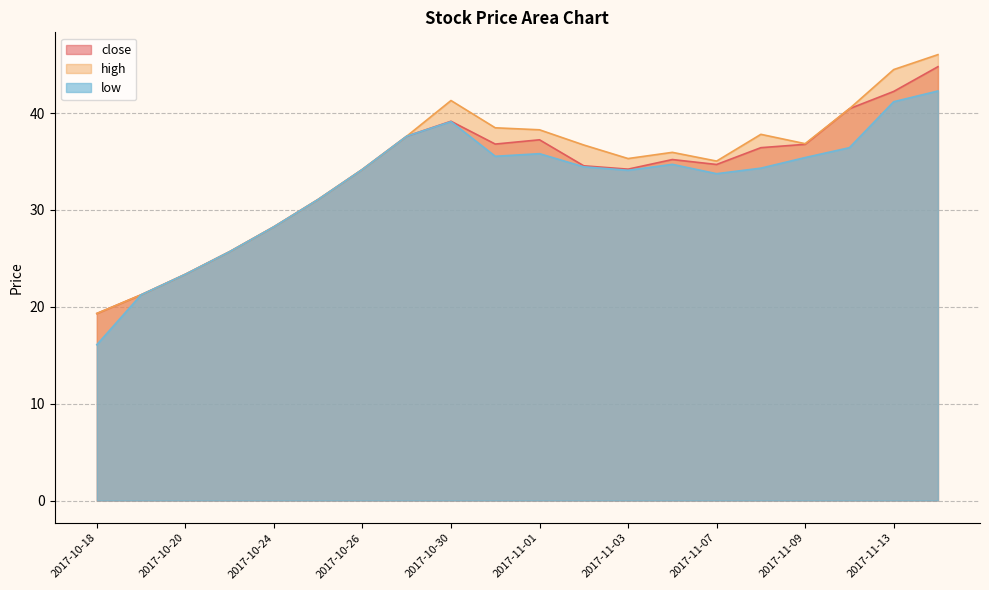

At which category is the sum across all series the highest?

2017-11-14